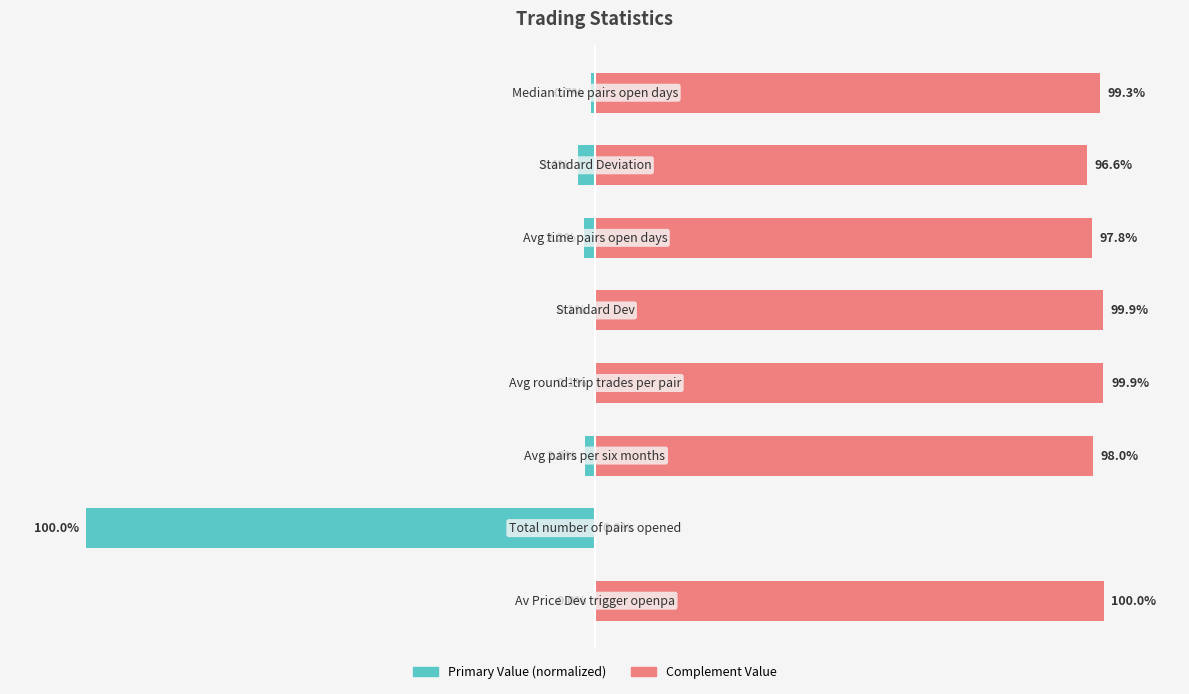

List the series in order of their overall mean, lowest first.

Trading_Statistics (primary), Trading_Statistics (complement)